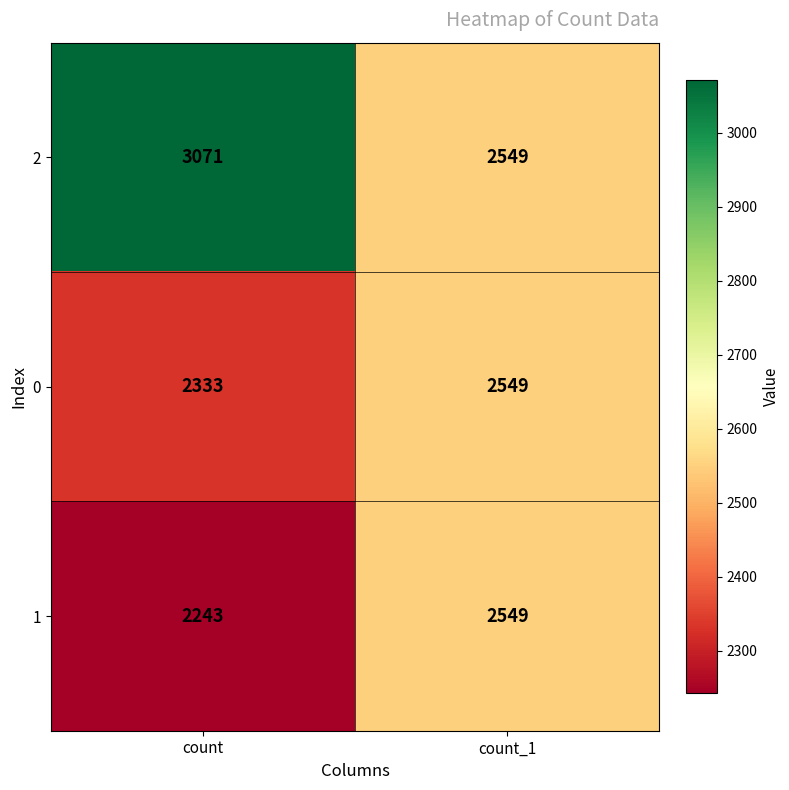

Count the number of data series in this chart.

3